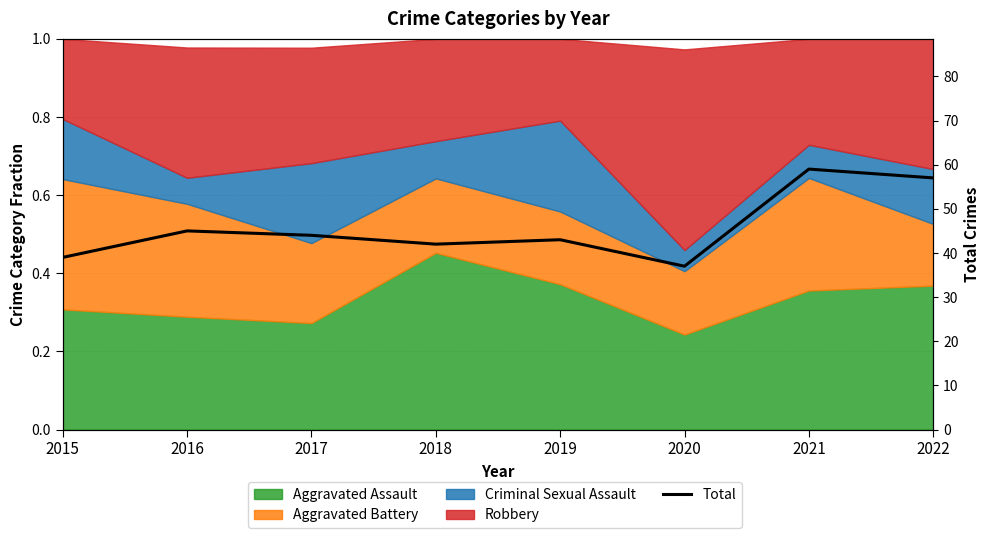

Which label corresponds to the largest value in the chart?

2021